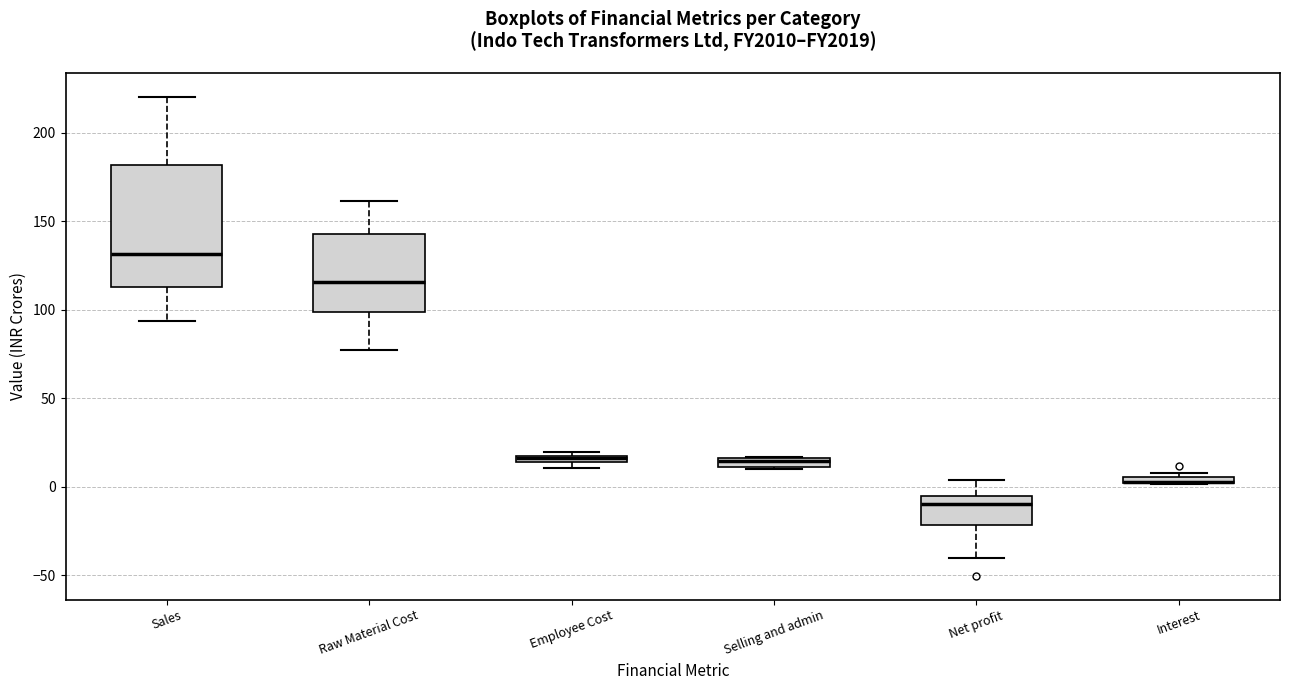

Which box is the tallest, from its lower edge to its upper edge?

Sales